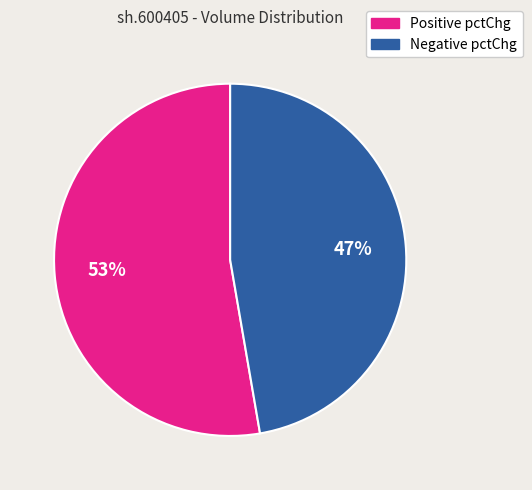

Is there any slice that represents more than half of the pie?

Yes